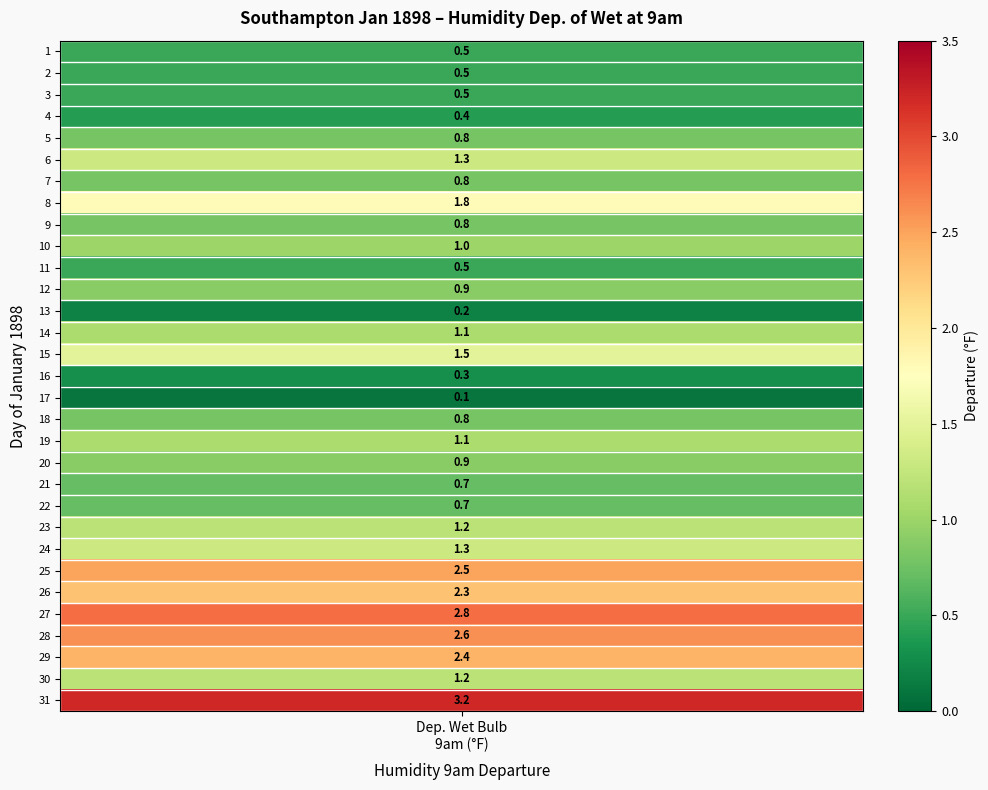

Reading left to right, list all the values displayed in this chart.

0.5	0.5	0.5	0.4	0.8	1.3	0.8	1.8	0.8	1.0	0.5	0.9	0.2	1.1	1.5	0.3	0.1	0.8	1.1	0.9	0.7	0.7	1.2	1.3	2.5	2.3	2.8	2.6	2.4	1.2	3.2